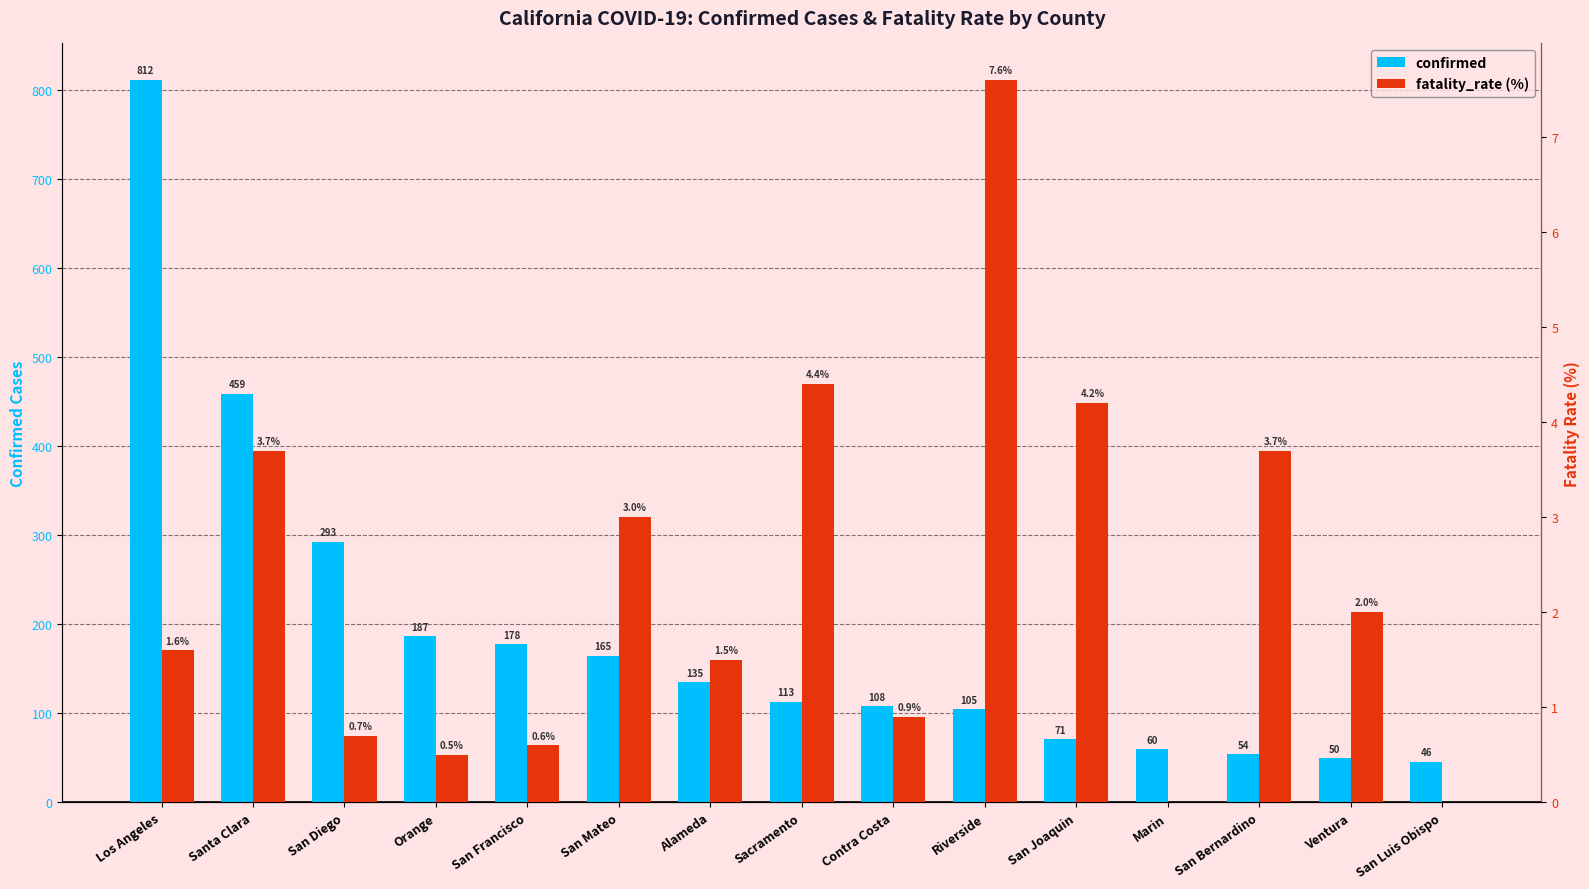

What is the label of the 13th bar from the right?

San Diego